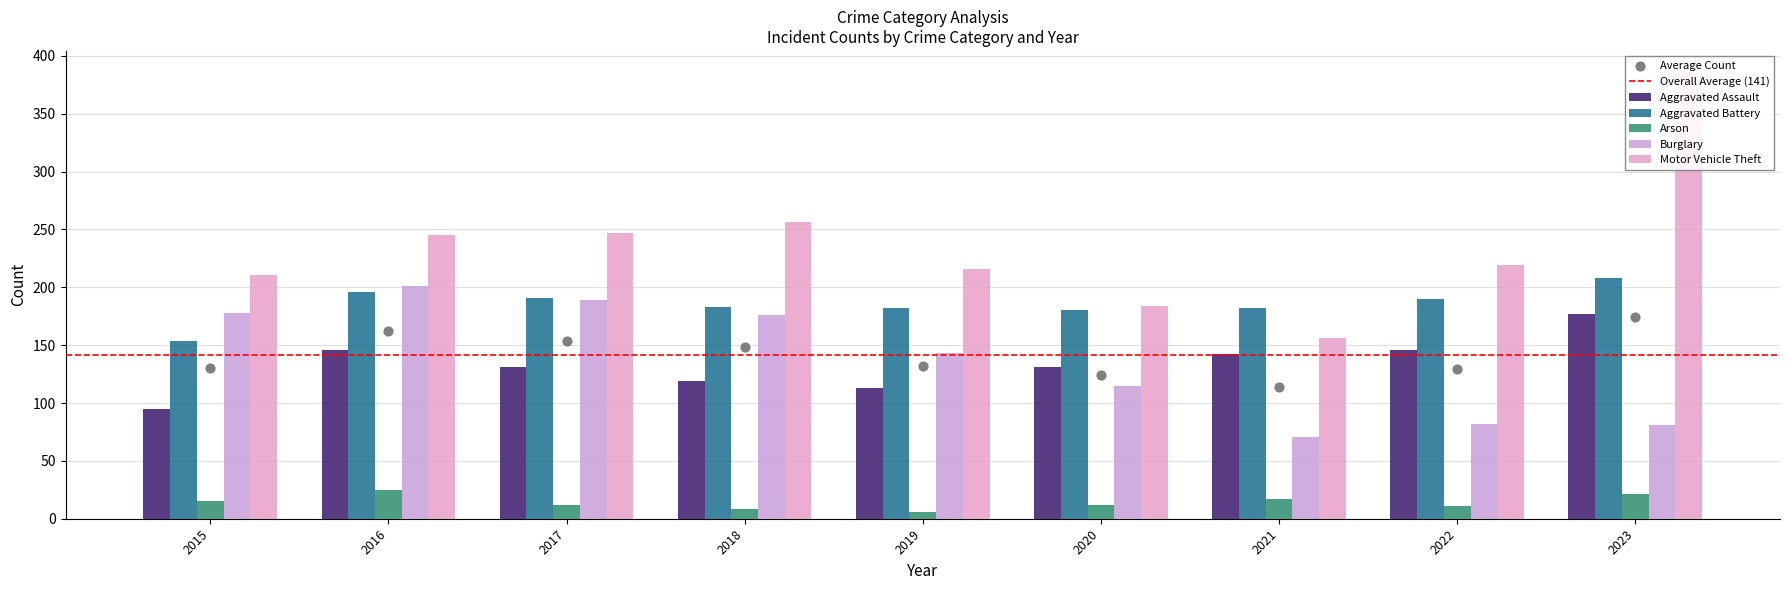

Is the value of Aggravated Battery at 2021 greater than the value of Burglary at 2021?

Yes